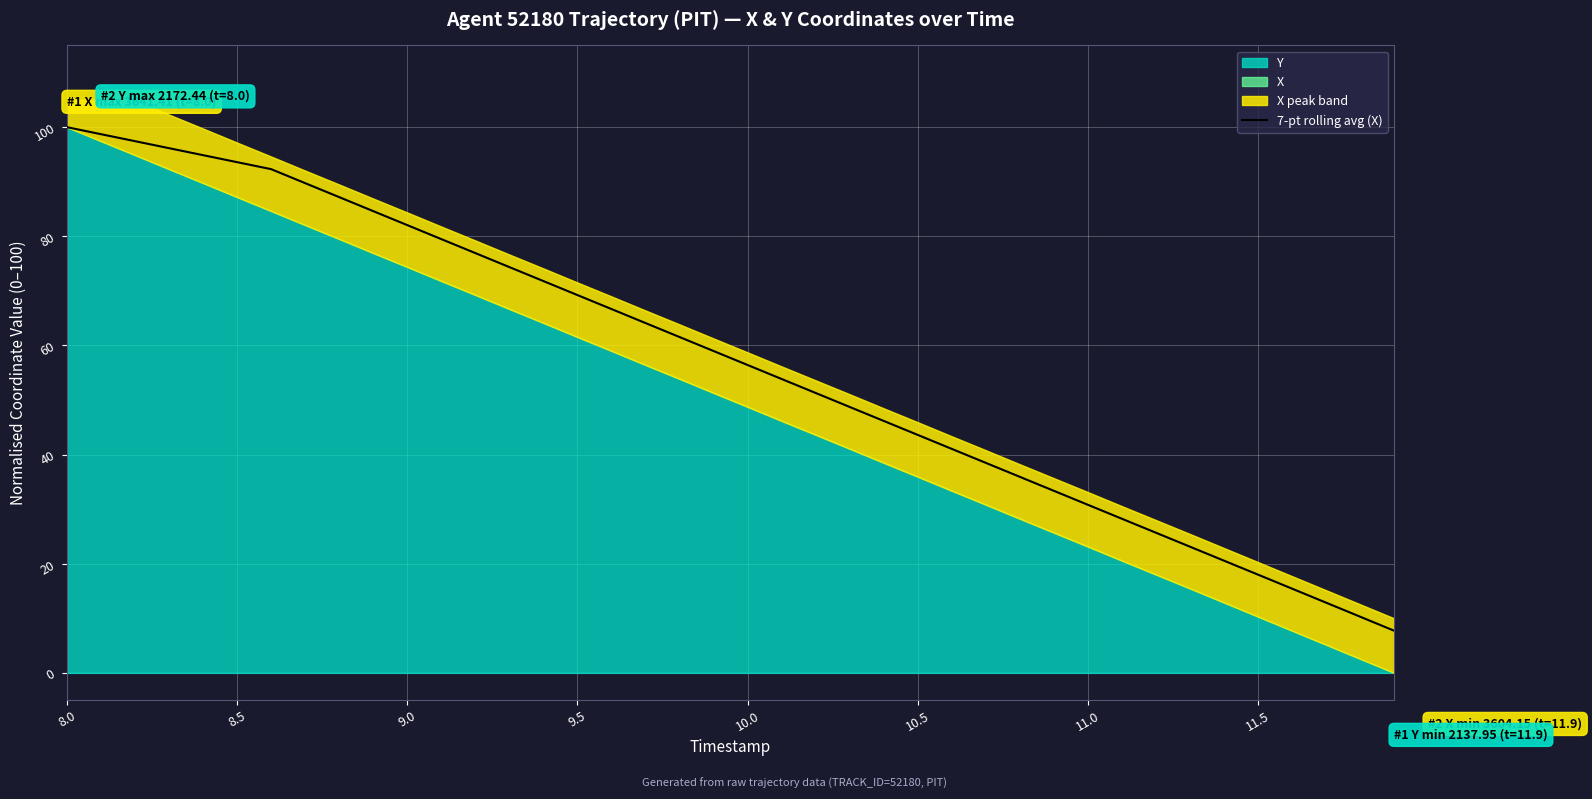

How many data points are above 58?

20